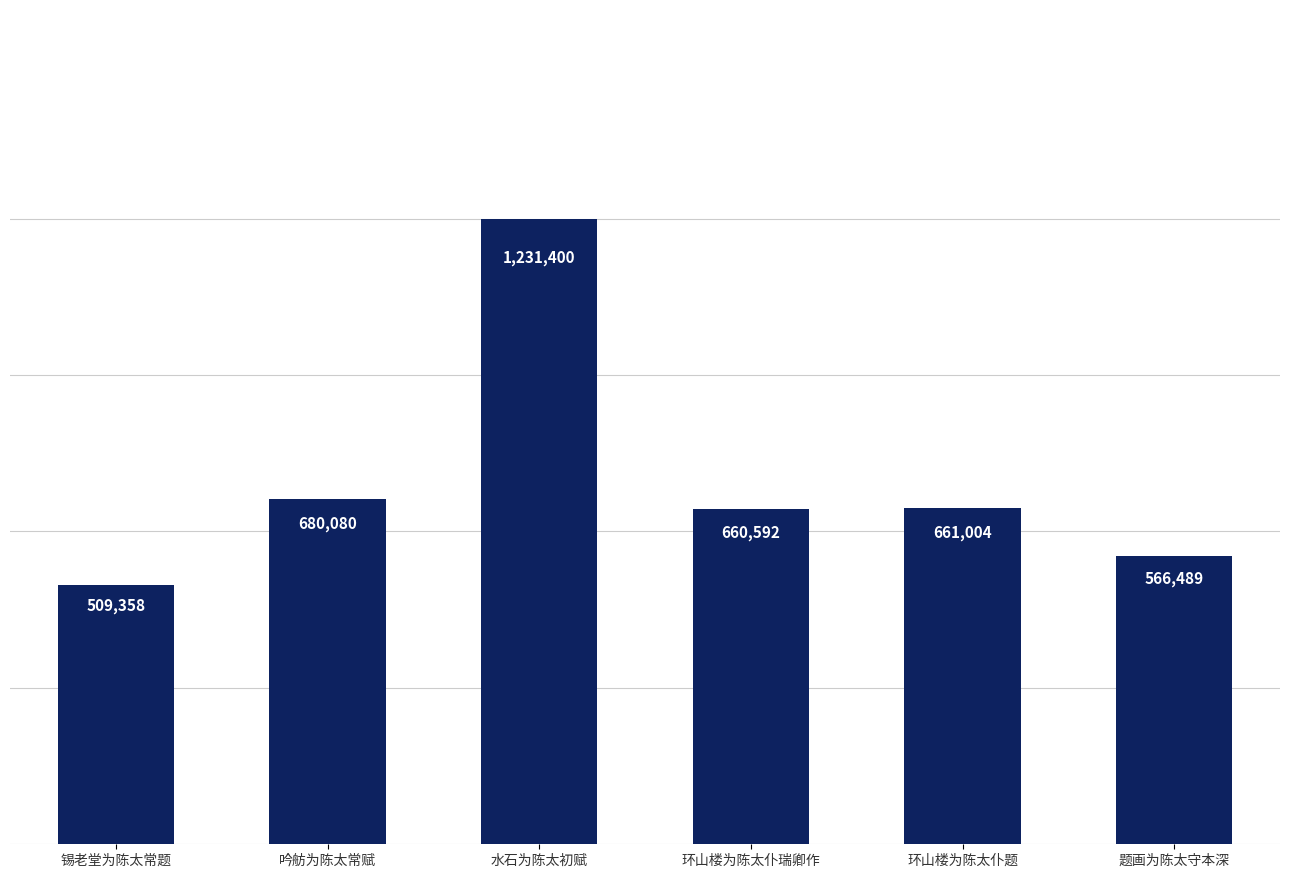

True or false: the data shows 259944 at 环山楼为陈太仆题.

False